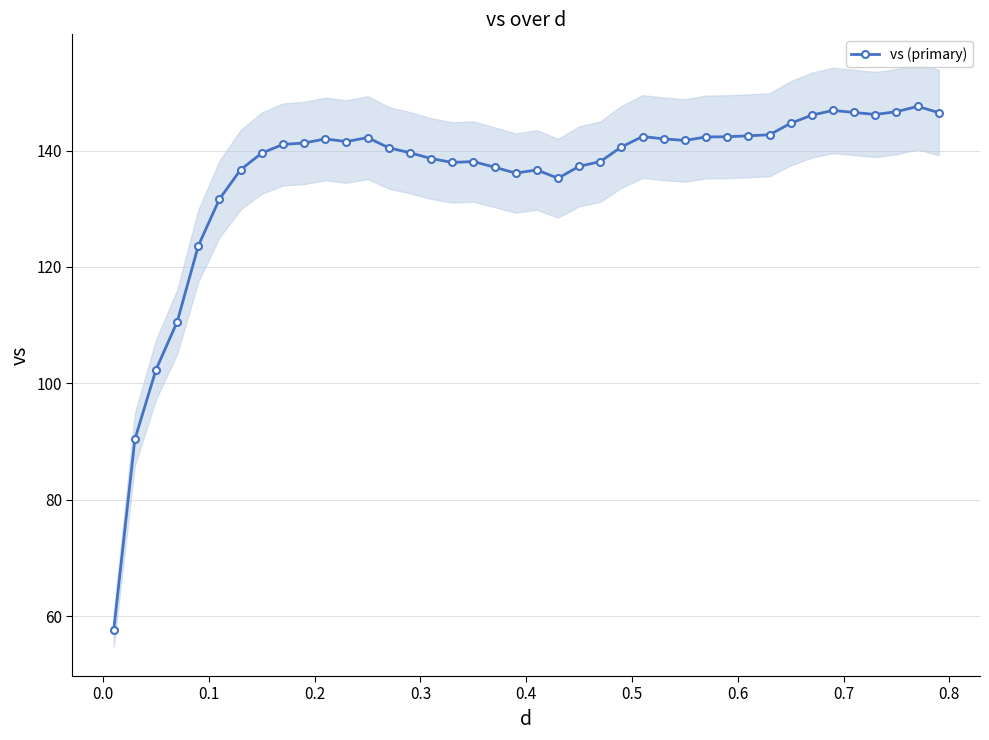

What is the maximum value shown in the chart?

147.6